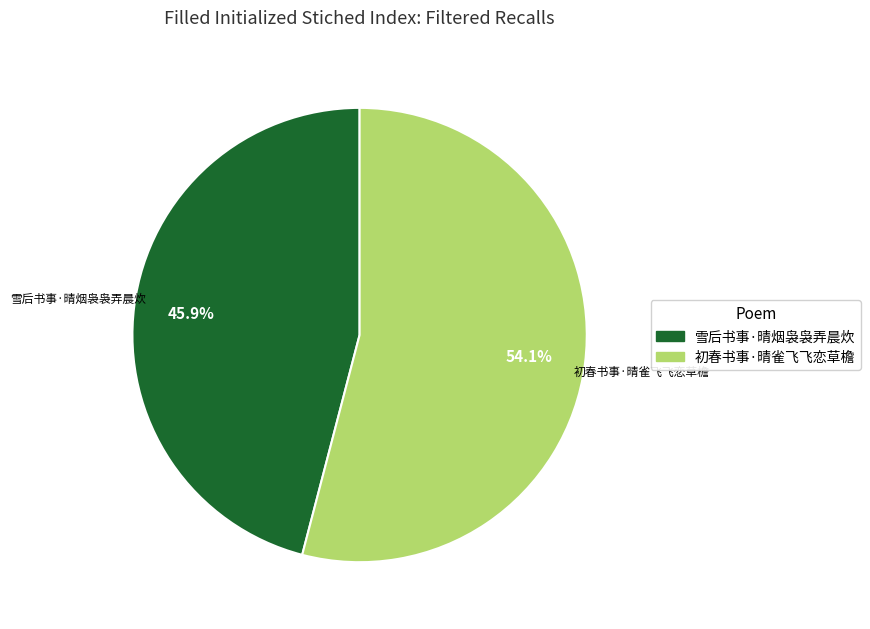

Which category has the biggest portion of the pie?

初春书事·晴雀飞飞恋草檐